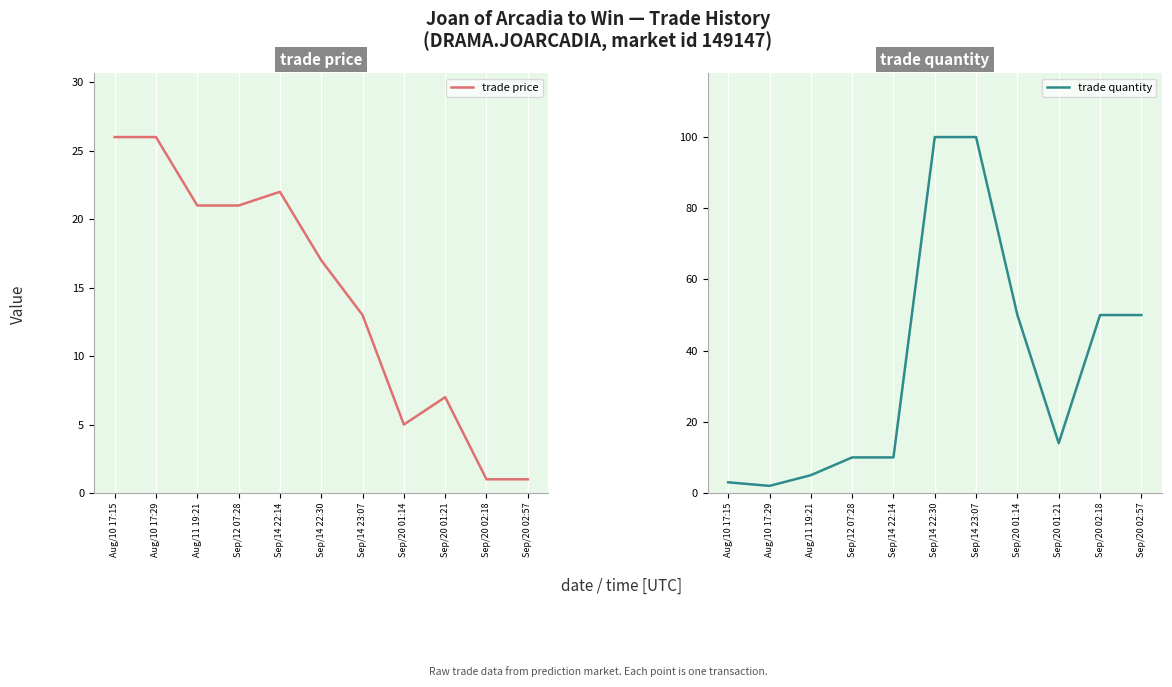

Reading right to left, what are all the values shown in this chart?

trade price: 1	1	7	5	13	17	22	21	21	26	26
trade quantity: 50	50	14	50	100	100	10	10	5	2	3